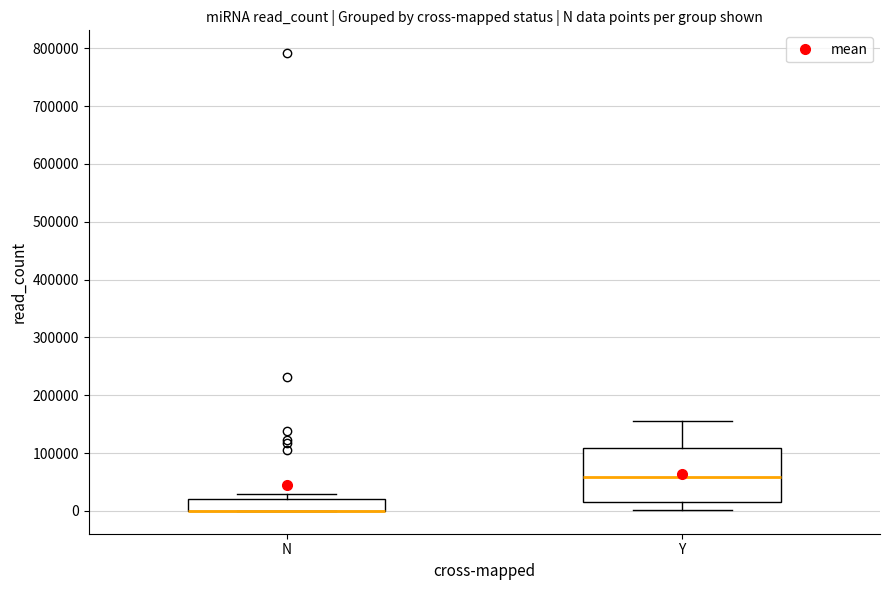

Reading left to right, transcribe this box plot: for each box, give where its median line is, the range the box spans, and where its two whiskers end, as read against the y-axis. The values are not printed on the chart, so give them approximately, as read against the axis.

N: median 0 (drawn on the box's lower edge), box 0 to 20000, whiskers 0 to 30000
Y: median 60000, box 20000 to 110000, whiskers 0 to 160000